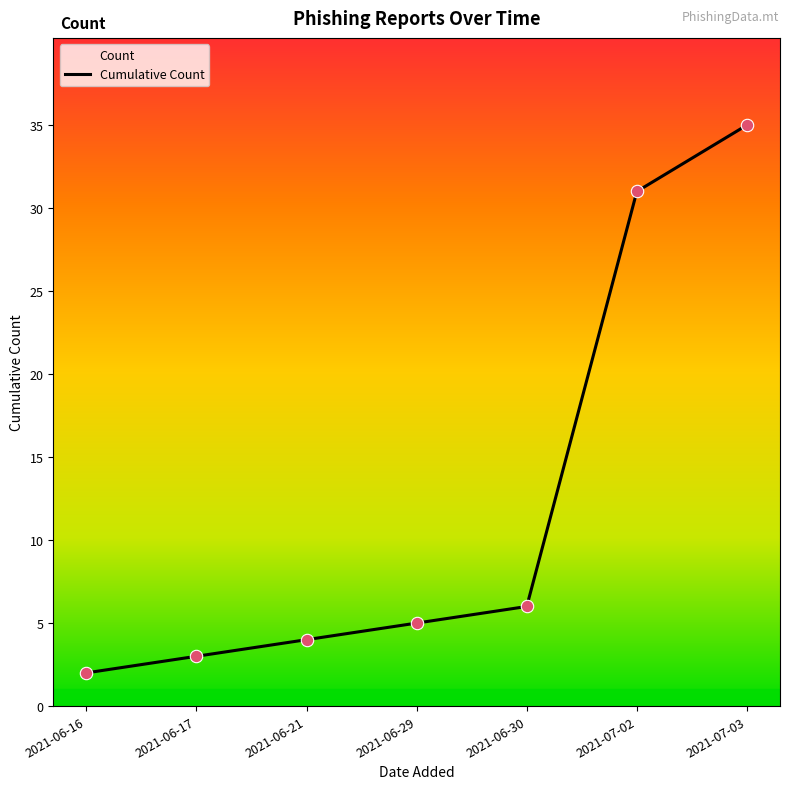

What is the change in value from 2021-06-29 to 2021-07-02?

+26